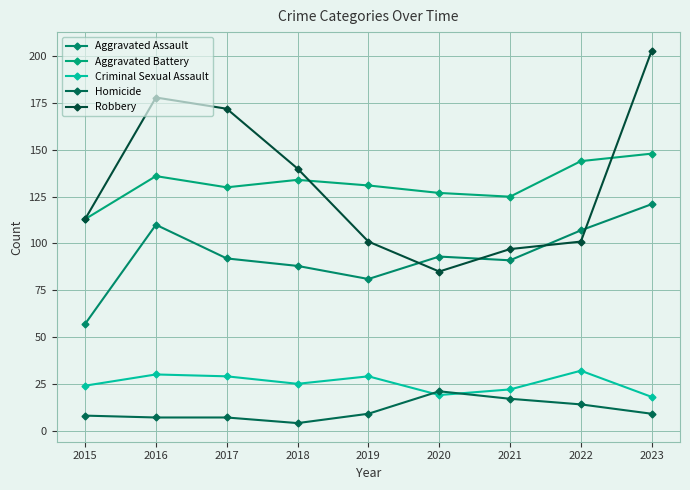

Where is the first local minimum for Aggravated Battery?

2017